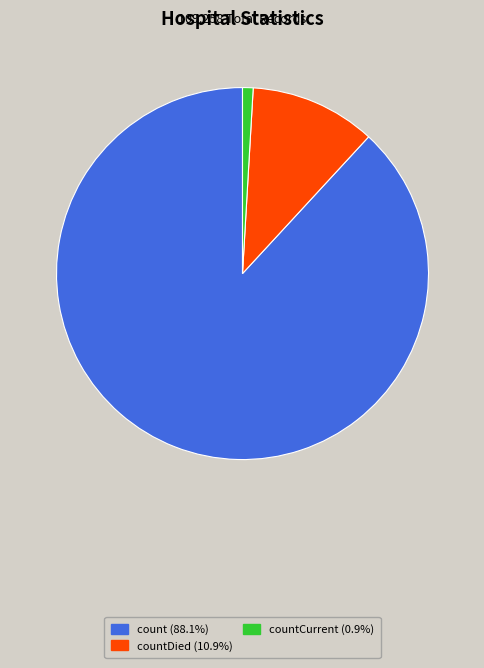

Does count (88.1%) represent more than half of the total?

Yes